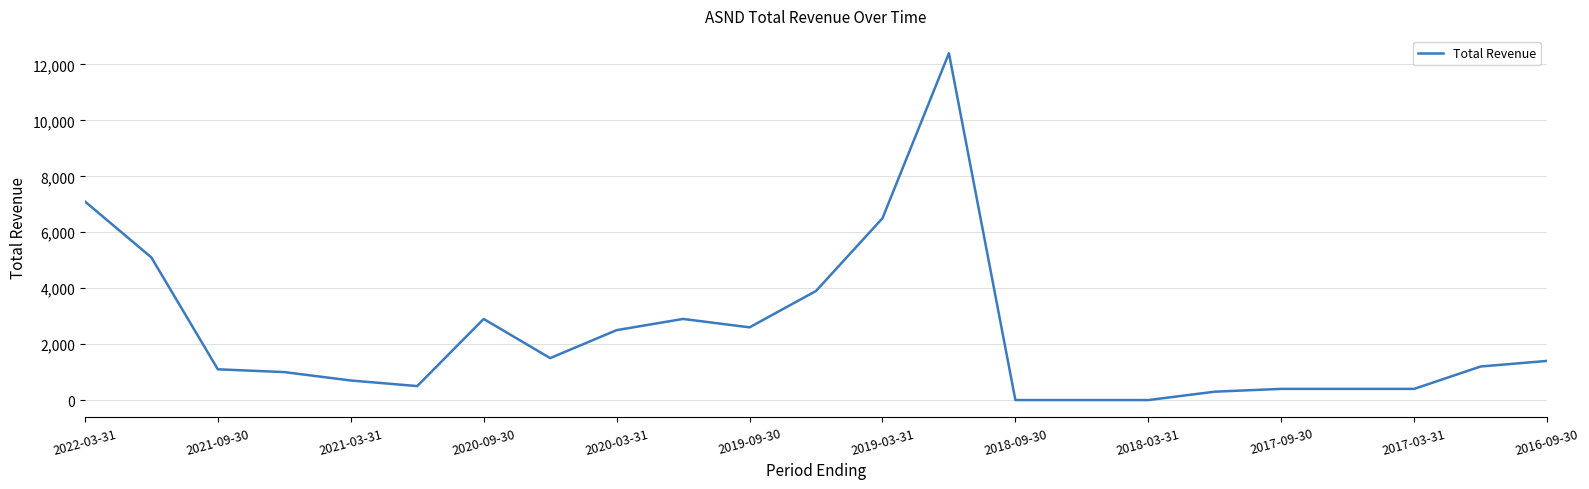

What is the maximum value shown in the chart?

12400